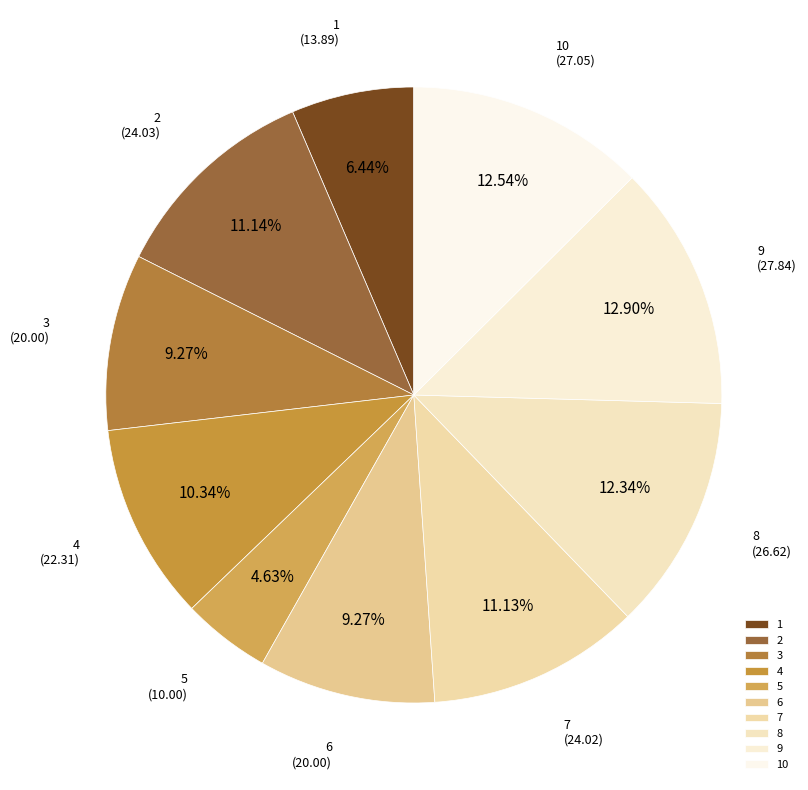

Combined, do 6 and 2 account for over 50%?

No